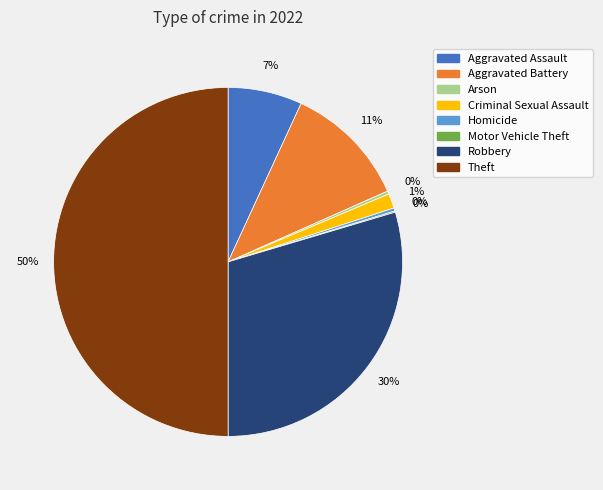

To the nearest percent, what is the average slice percentage?

12%